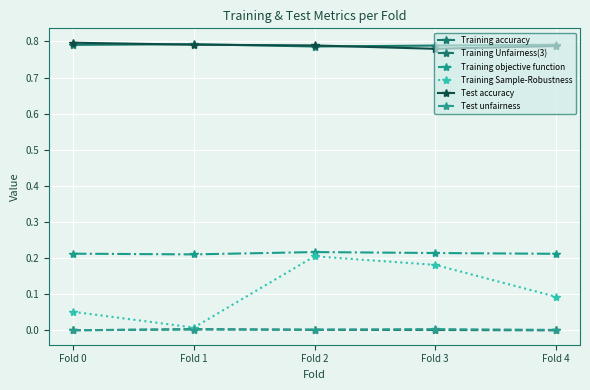

Count the number of data series in this chart.

6